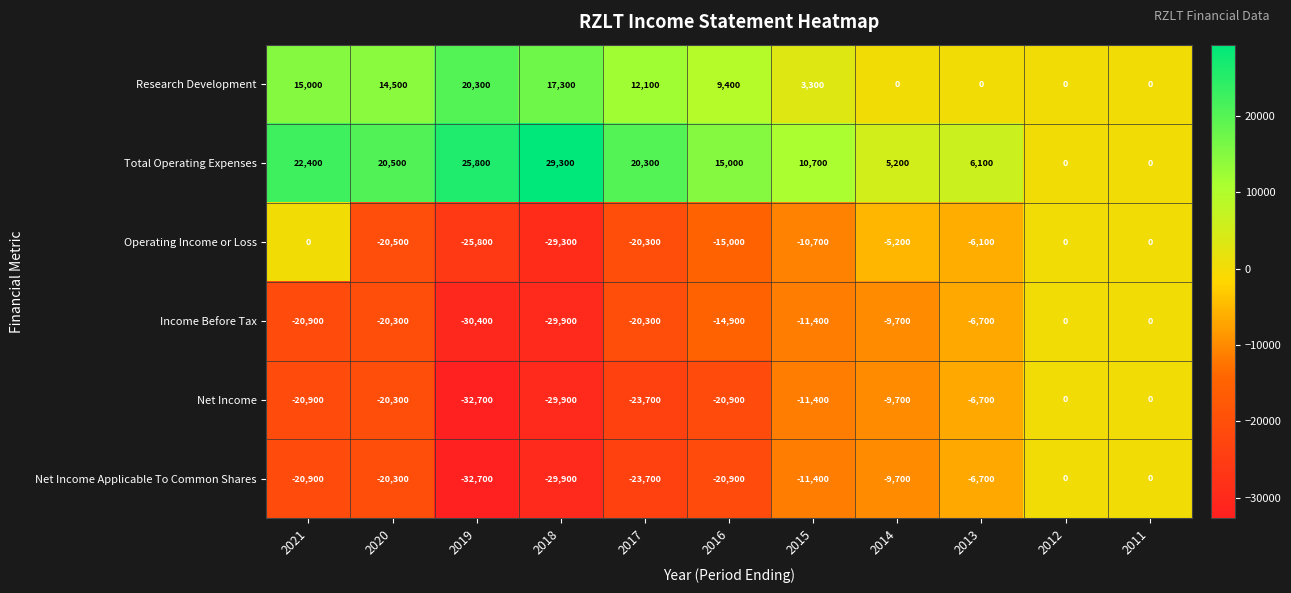

The value of Income Before Tax at 2018 is -8486. True or false?

False